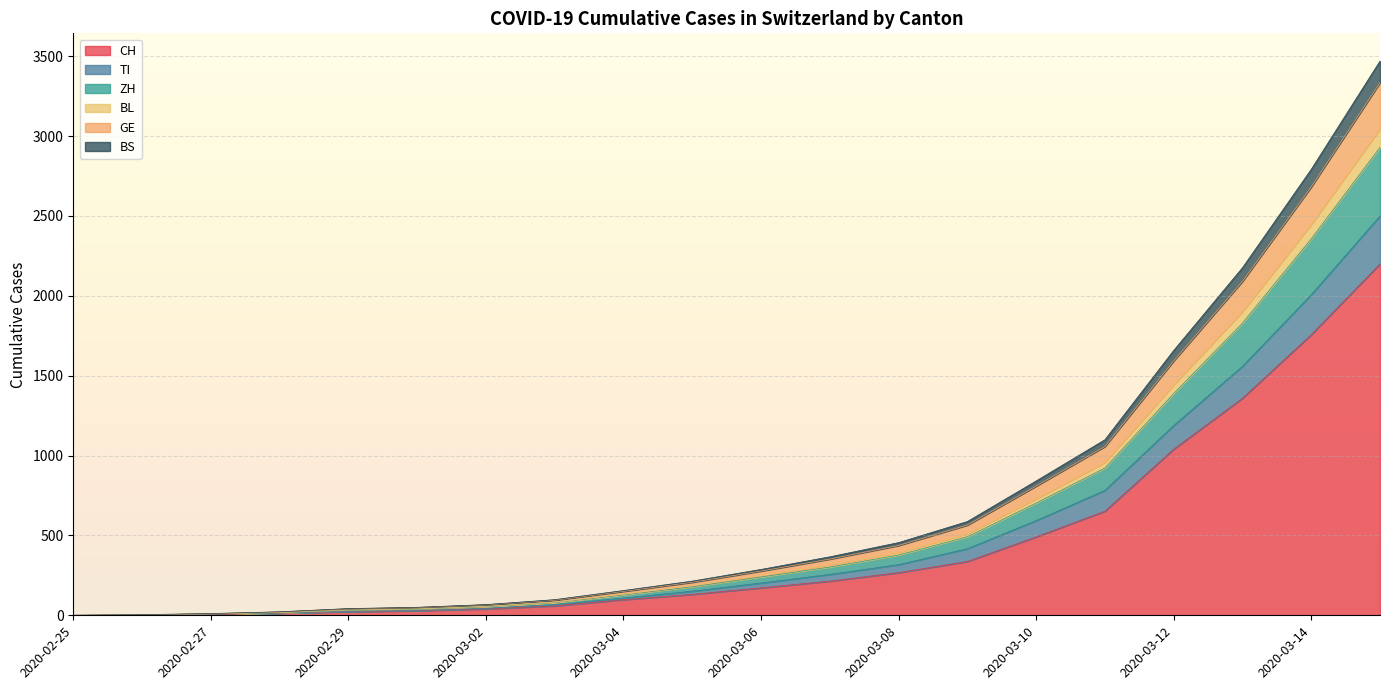

Does the chart display data point markers on the line(s)?

No